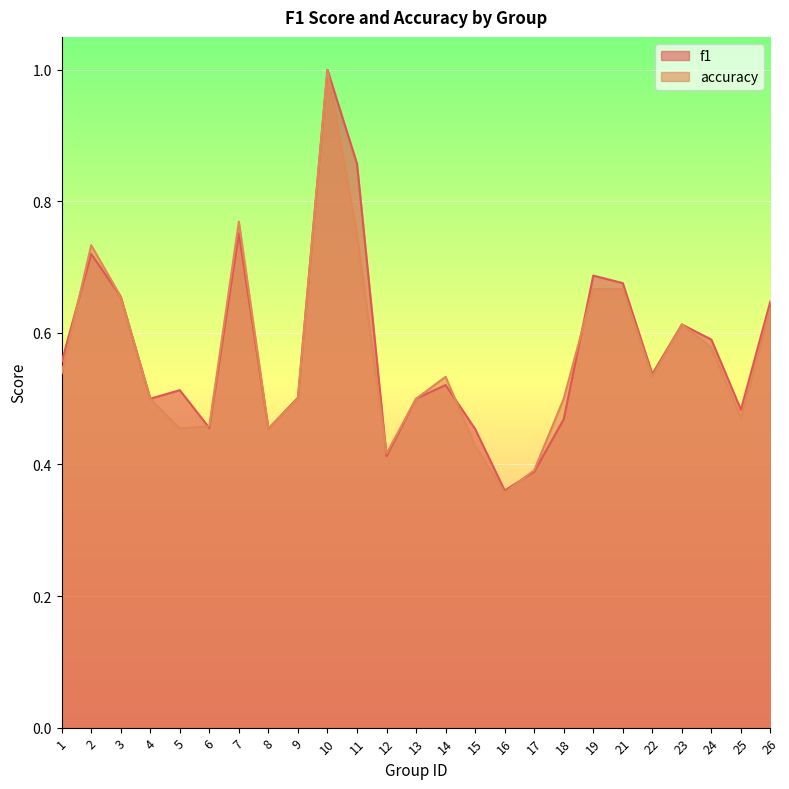

At which category is the sum across all series the highest?

10